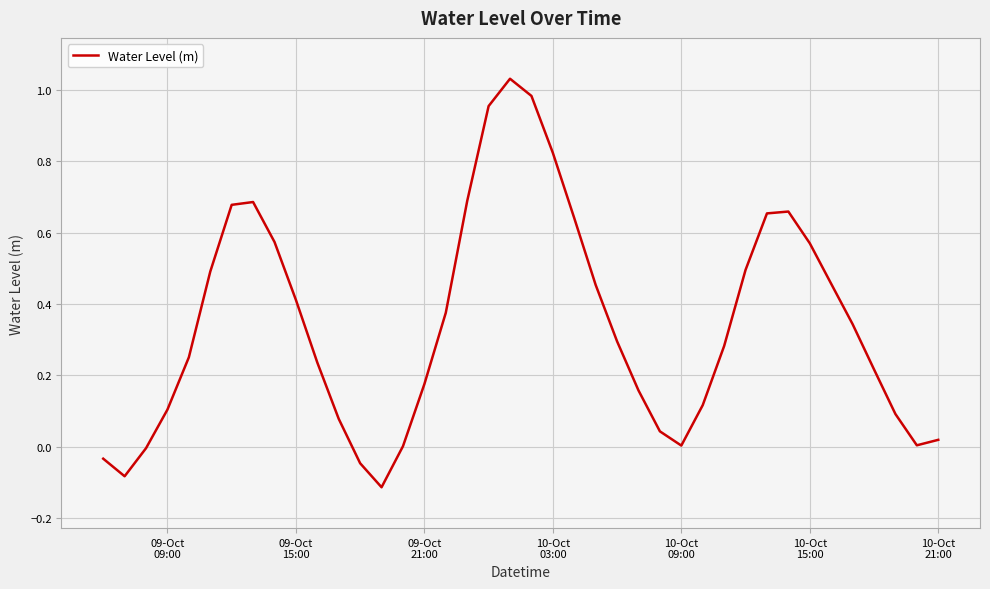

What is the sum of all values?

13.8